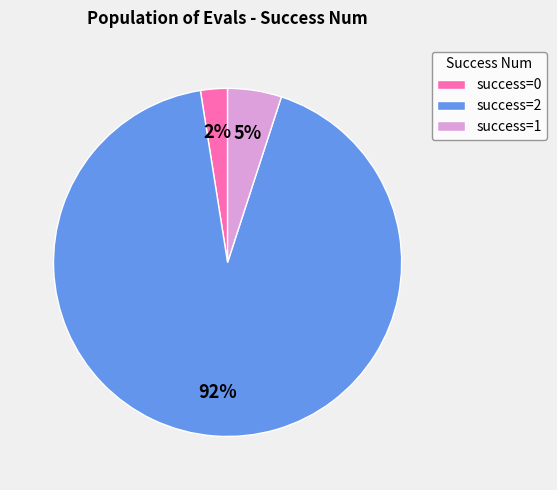

What percentage is the success=2 slice, to the nearest percent?

93%